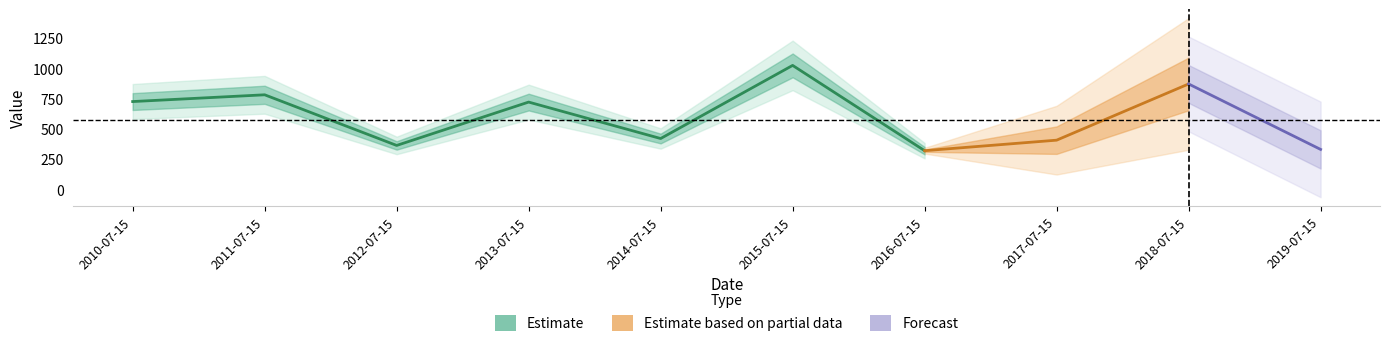

How many data points are above 720?

5